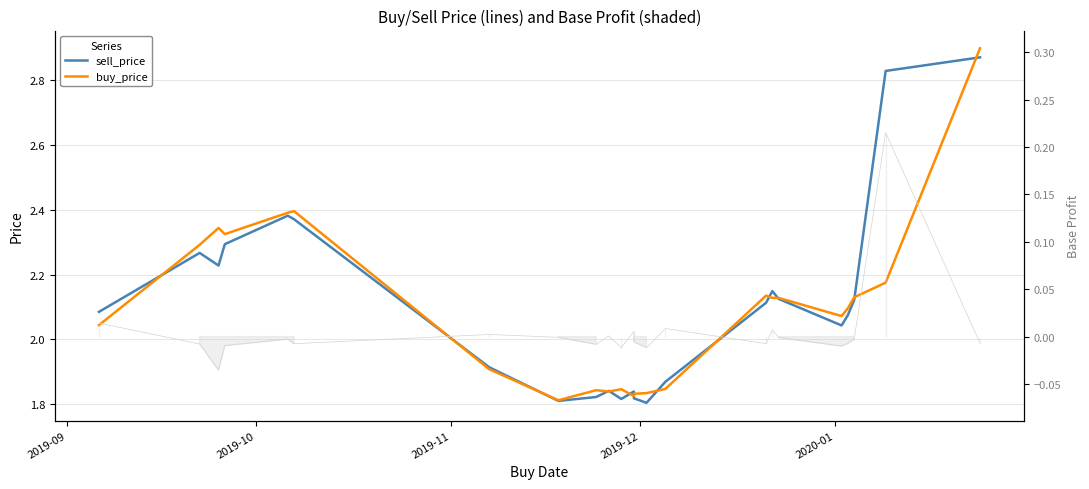

In sell_price, how many points are higher than both neighbors (excluding endpoints)?

5